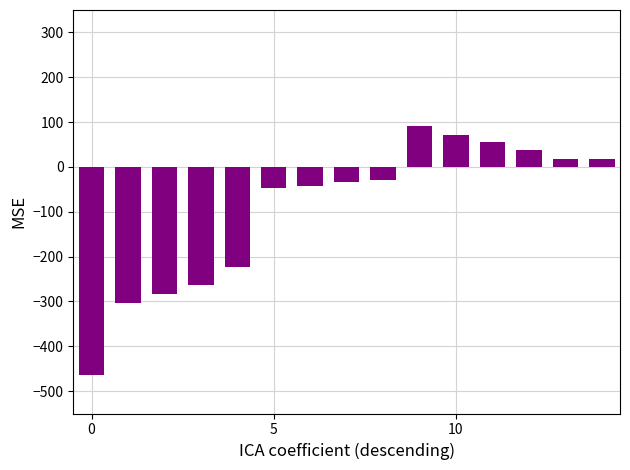

What is the maximum value shown in the chart?

90.8